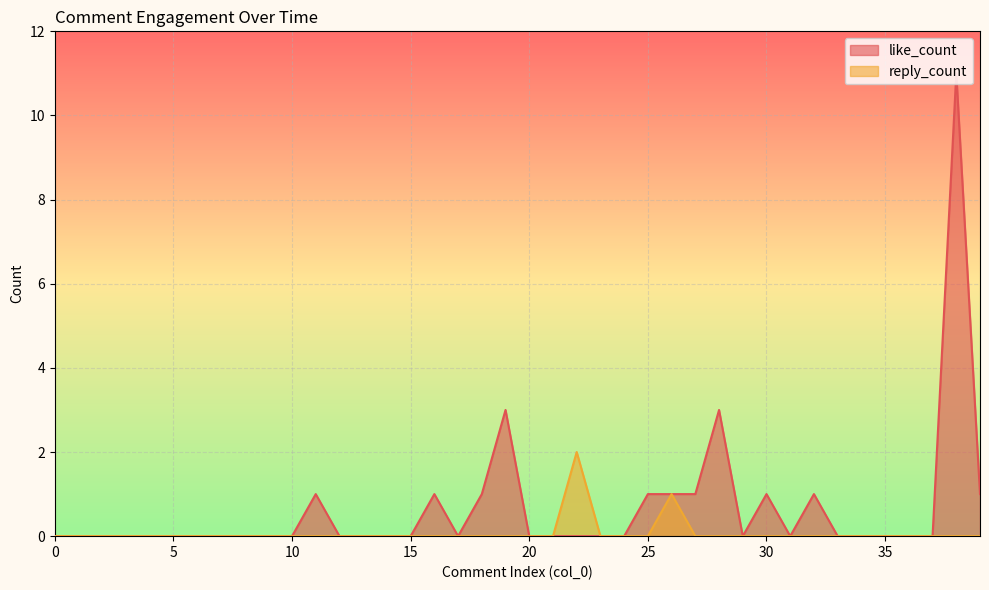

List the labels in order of like_count value, largest first.

38, 19, 28, 11, 16, 18, 25, 26, 27, 30, 32, 39, 0, 1, 2, 3, 4, 5, 6, 7, 8, 9, 10, 12, 13, 14, 15, 17, 20, 21, 22, 23, 24, 29, 31, 33, 34, 35, 36, 37